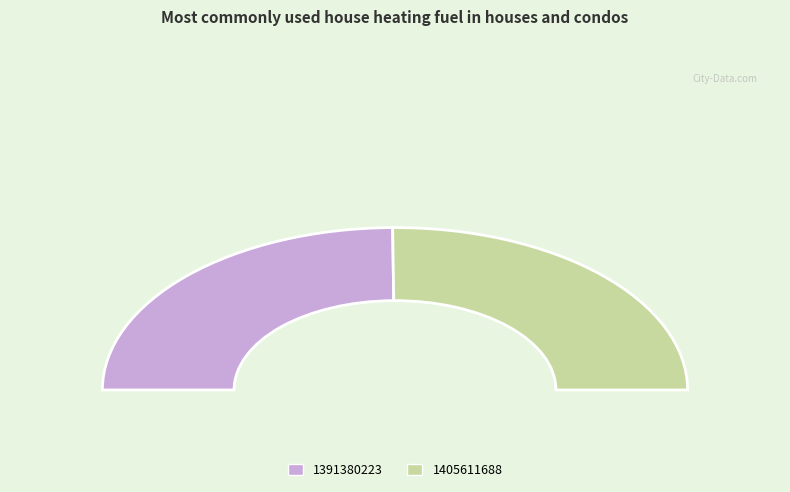

How many slices are in this pie chart?

2